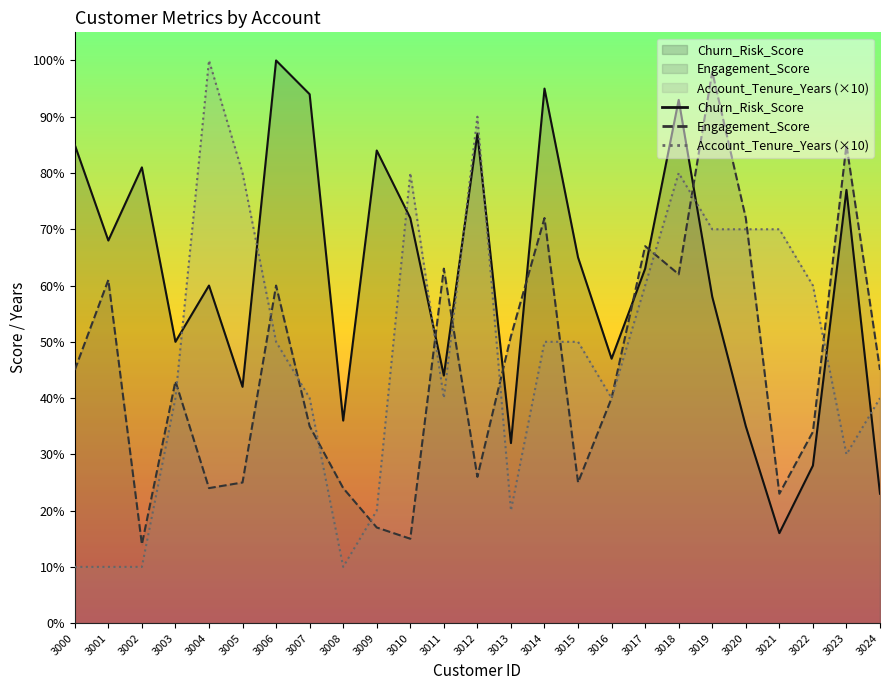

Rank the series by their maximum value, from highest to lowest.

Churn_Risk_Score, Account_Tenure_Years, Engagement_Score